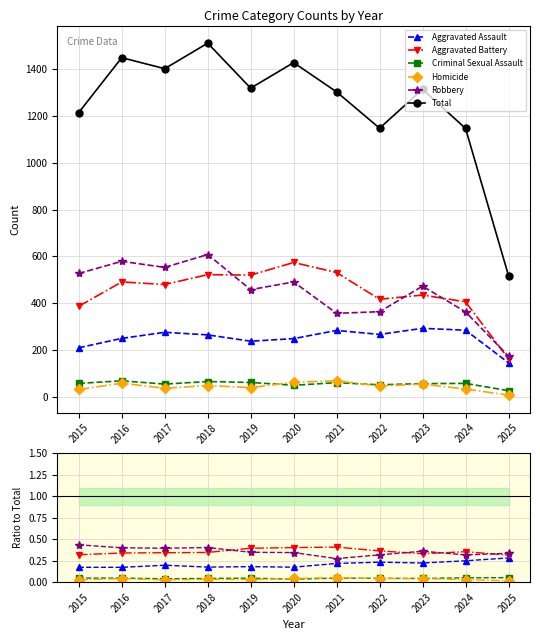

List the series in order of their peak value, lowest first.

Criminal Sexual Assault, Homicide, Aggravated Assault, Aggravated Battery, Robbery, Total